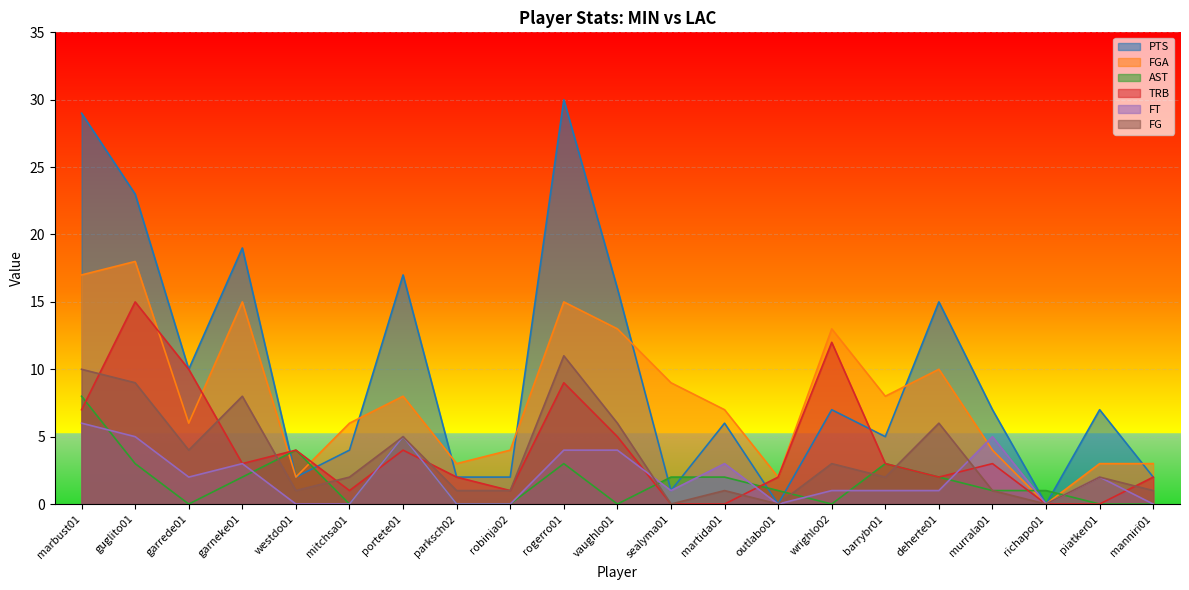

True or false: AST has a value of 2 at outlabo01.

False